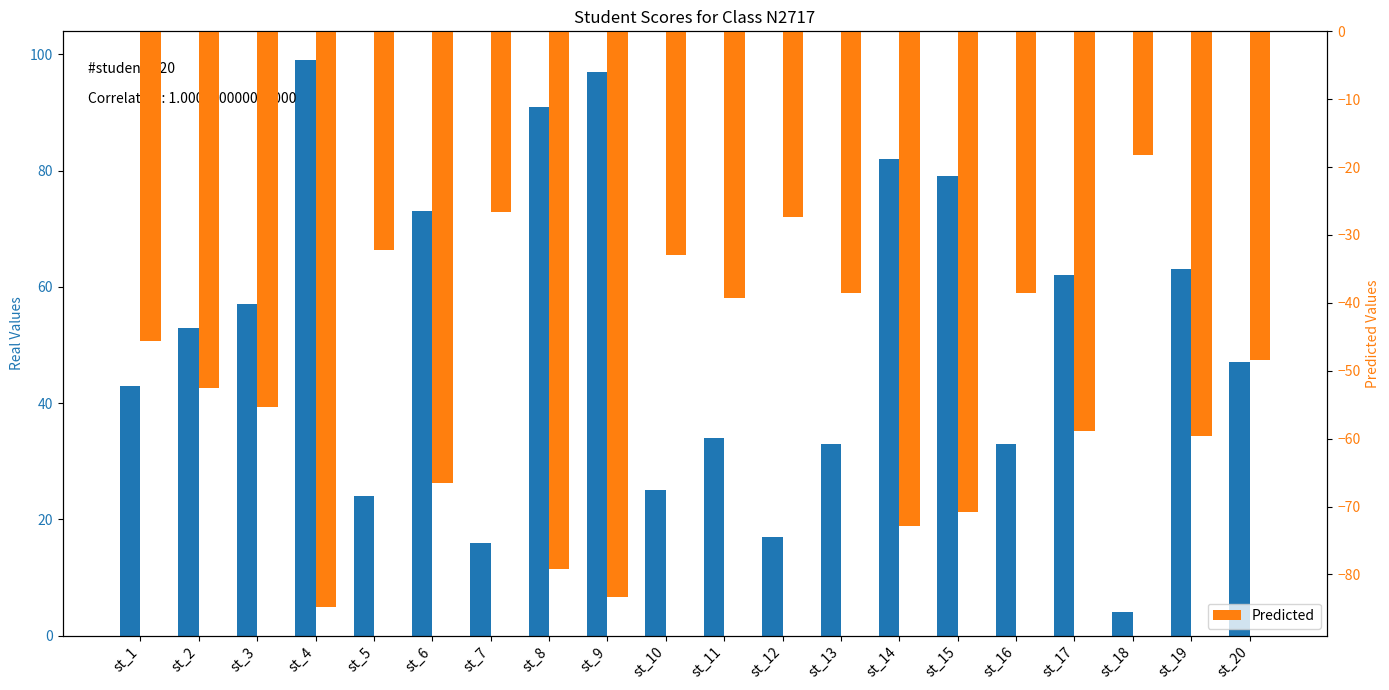

Where does the Predicted series first go above -48?

st_1